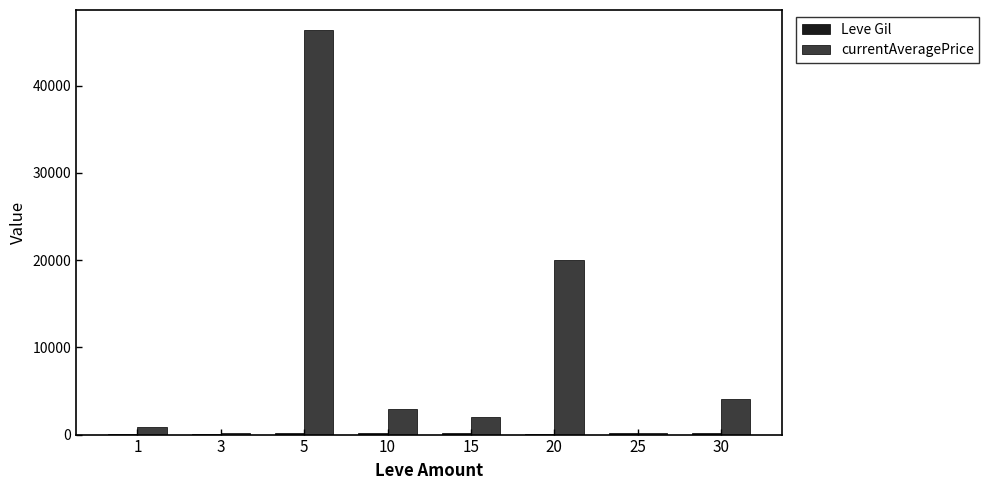

Is it true that currentAveragePrice equals 2000.0 at 15?

True